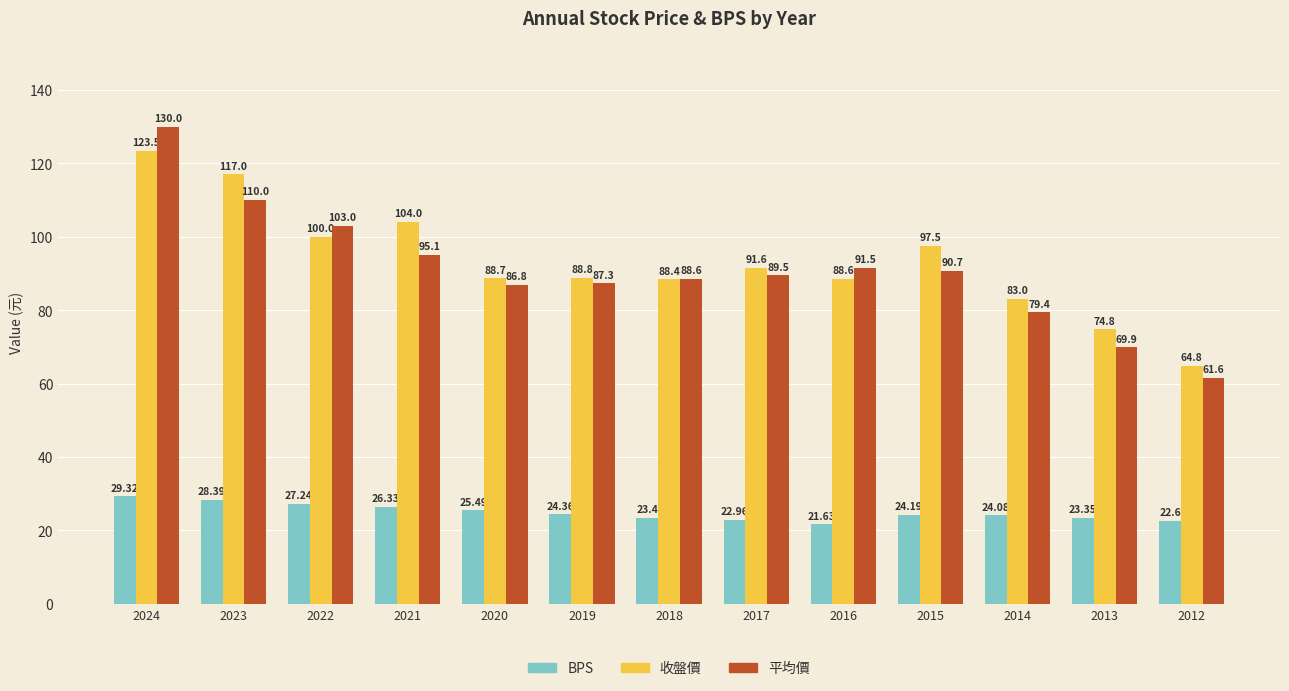

What is the difference between the 收盤價 values at 2022 and 2023?

17.0